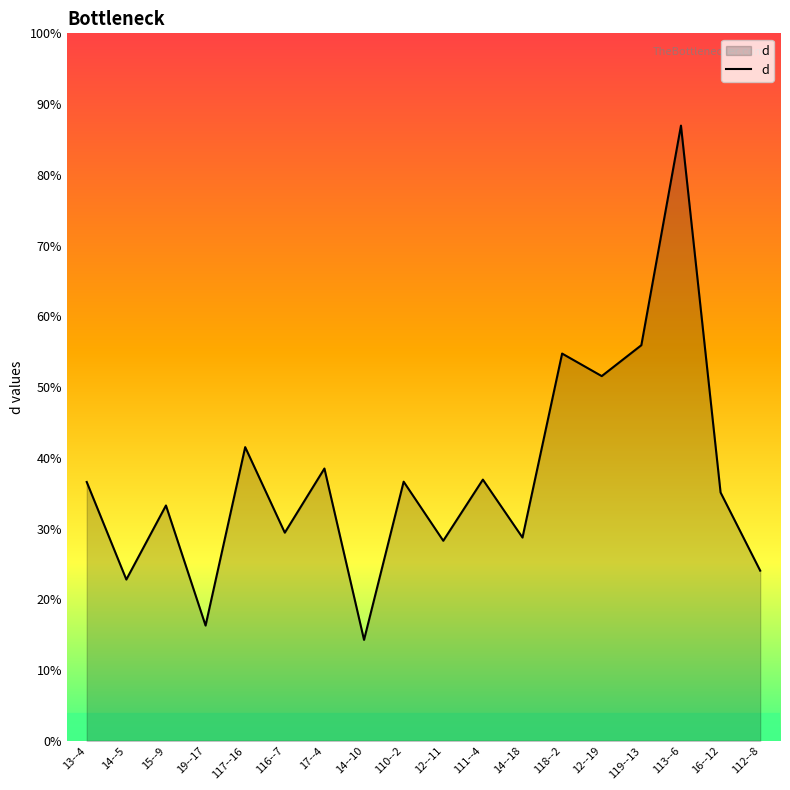

What is the label of the 10th point from the right?

110--2